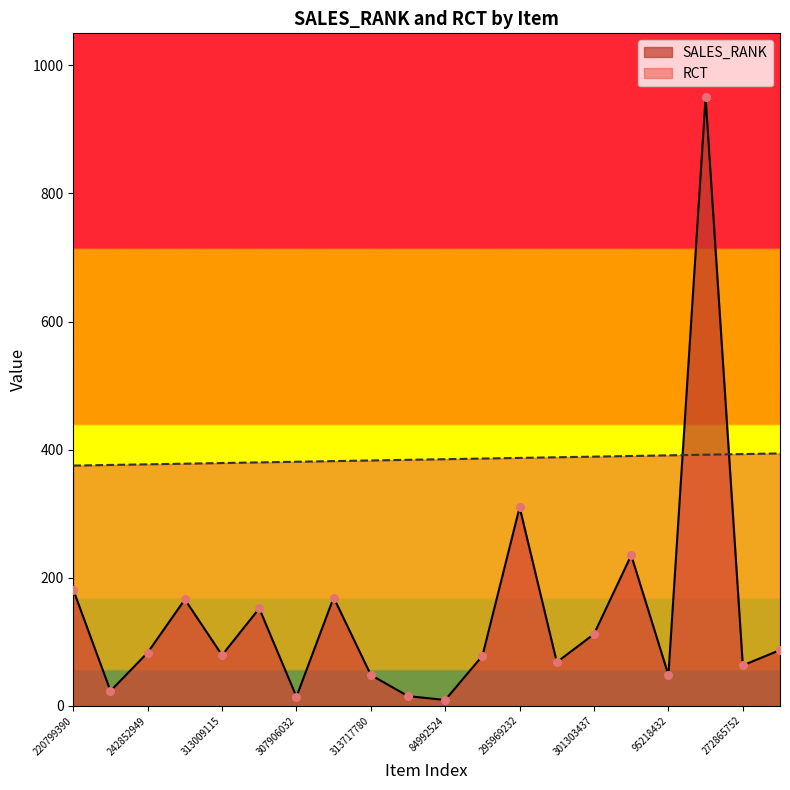

Which series has the largest total across all categories?

RCT